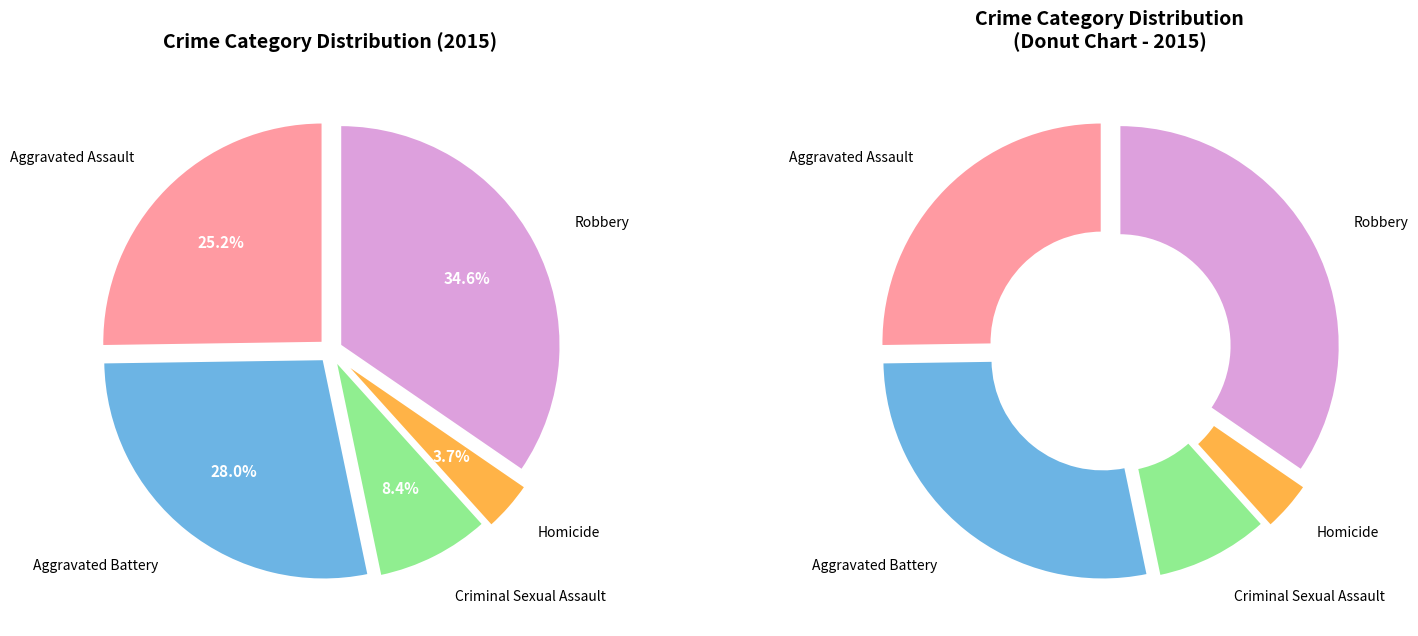

Combined, do Robbery and Criminal Sexual Assault account for over 50%?

No